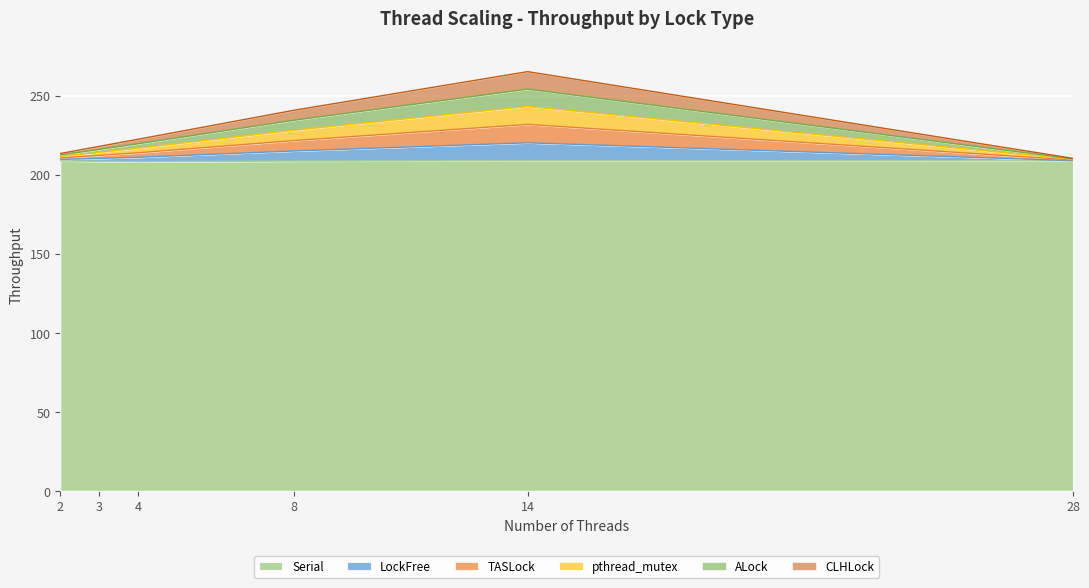

The Serial series shows 369.2 at 28. True or false?

False